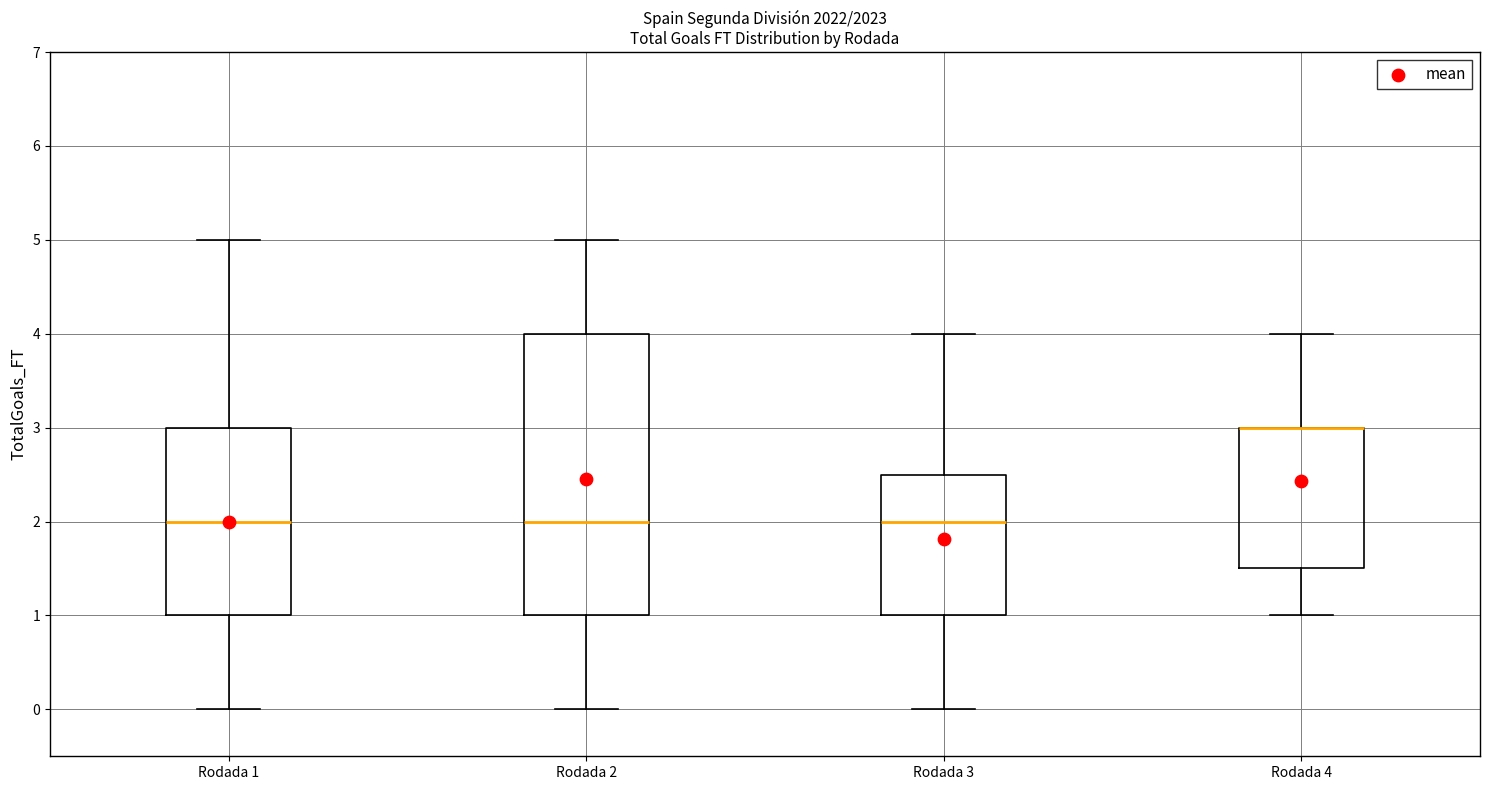

Which box is the tallest, from its lower edge to its upper edge?

Rodada 2